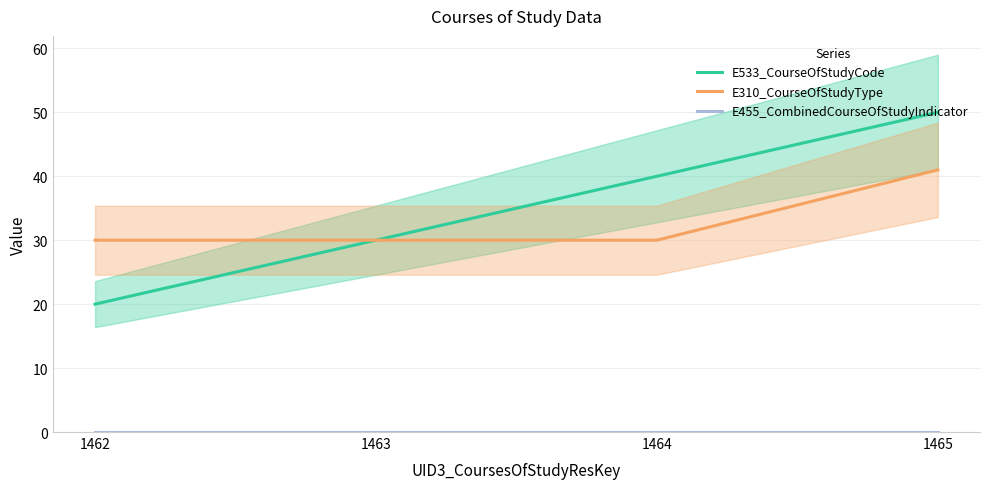

True or false: E310_CourseOfStudyType and E533_CourseOfStudyCode intersect in this chart.

False